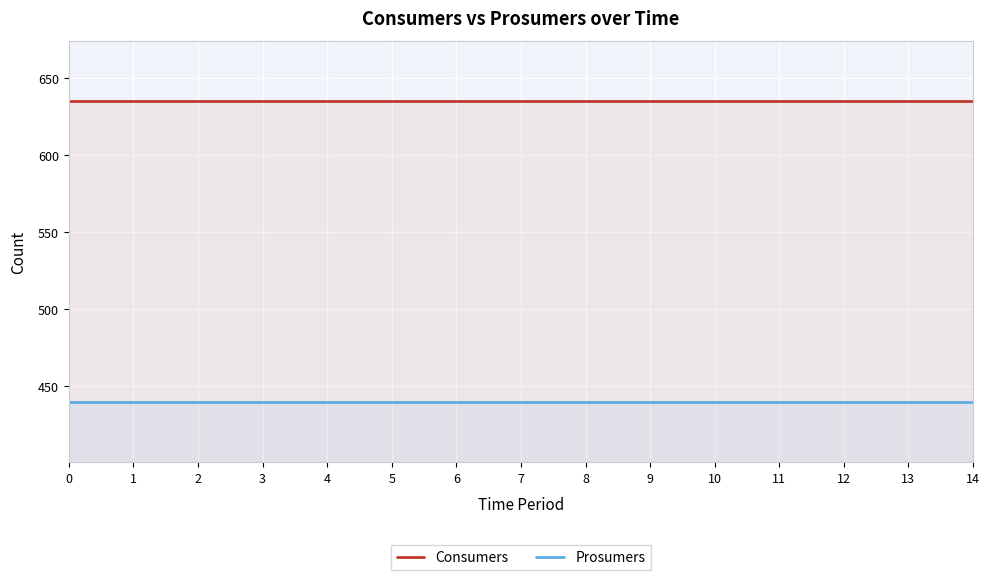

True or false: Prosumers and Consumers cross at least once.

False